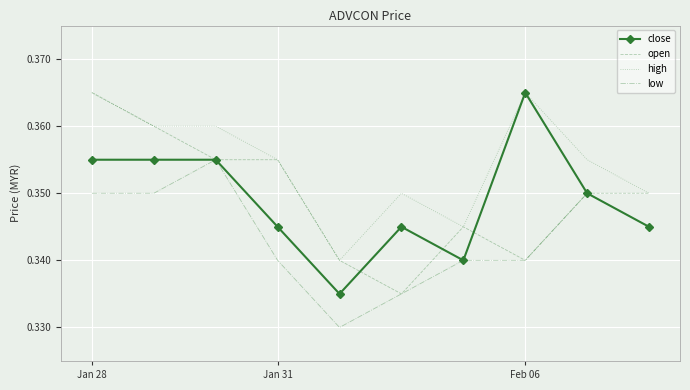

True or false: high and low cross at least once.

False